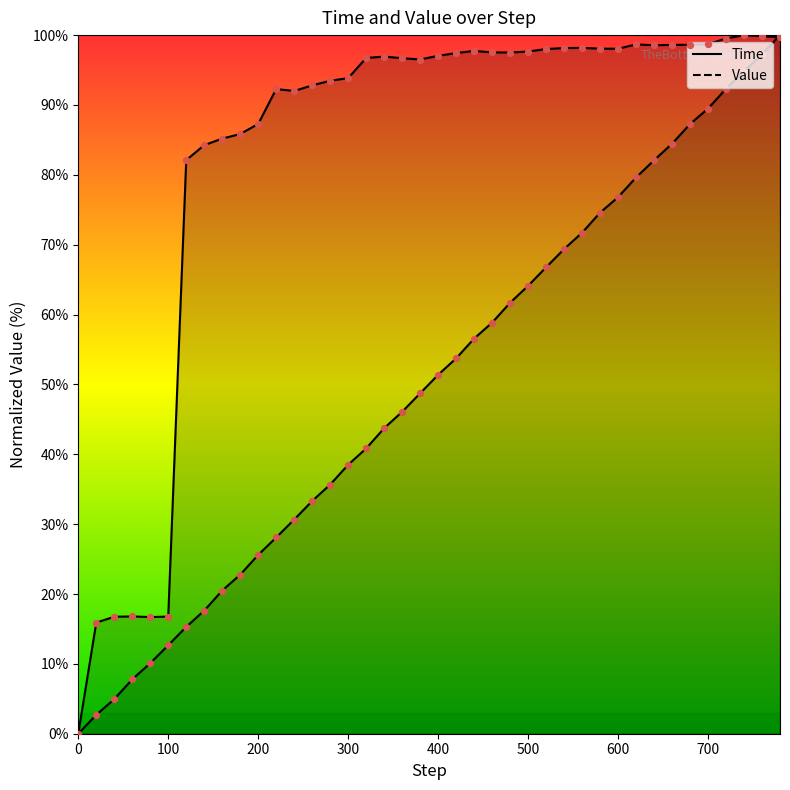

What are all the series names shown in the legend?

Time, Value